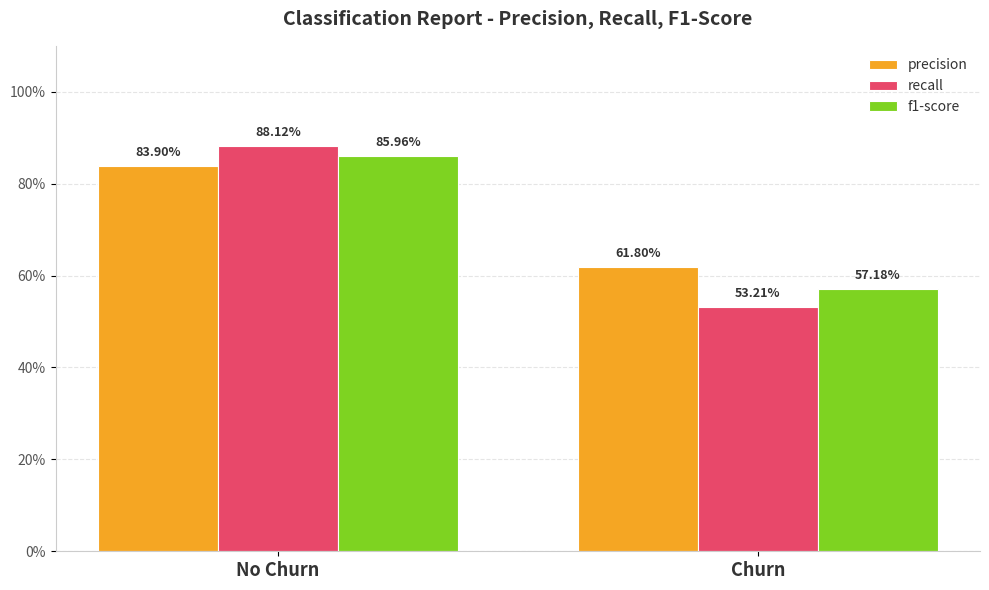

What are all the series names shown in the legend?

precision, recall, f1-score